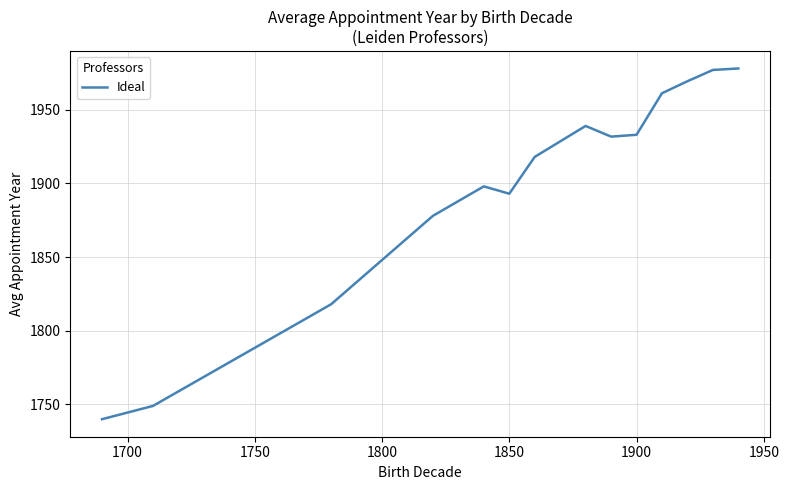

What is the difference between the maximum and minimum values?

238.0